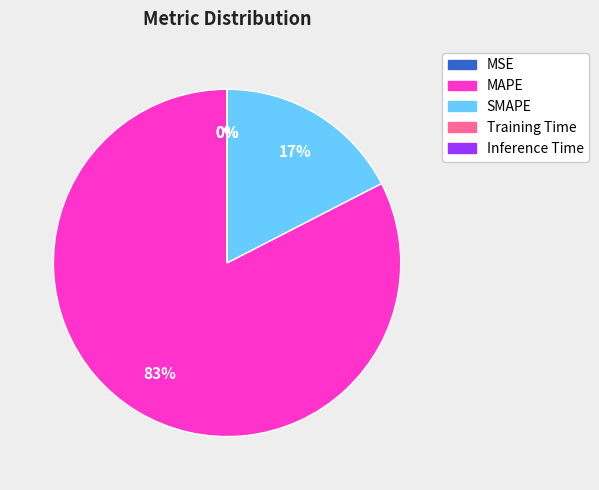

Does MAPE account for over 50% of the chart?

Yes